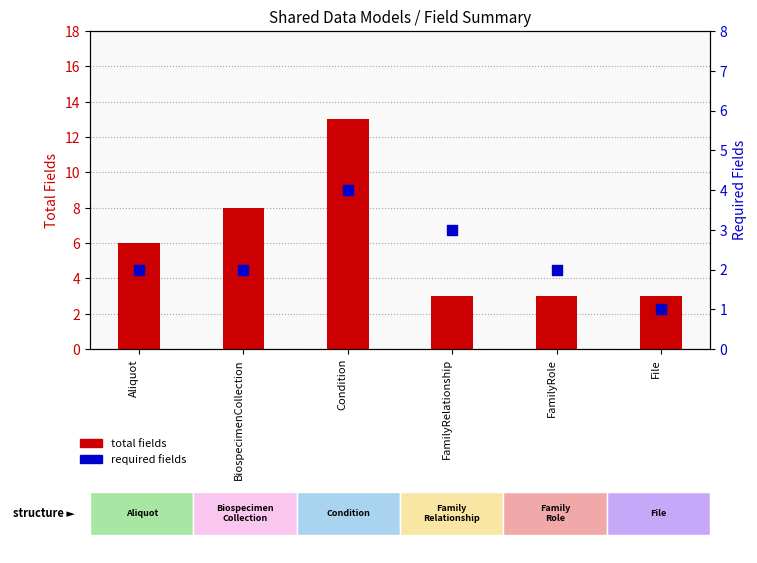

What is the total value across all series at BiospecimenCollection?

10